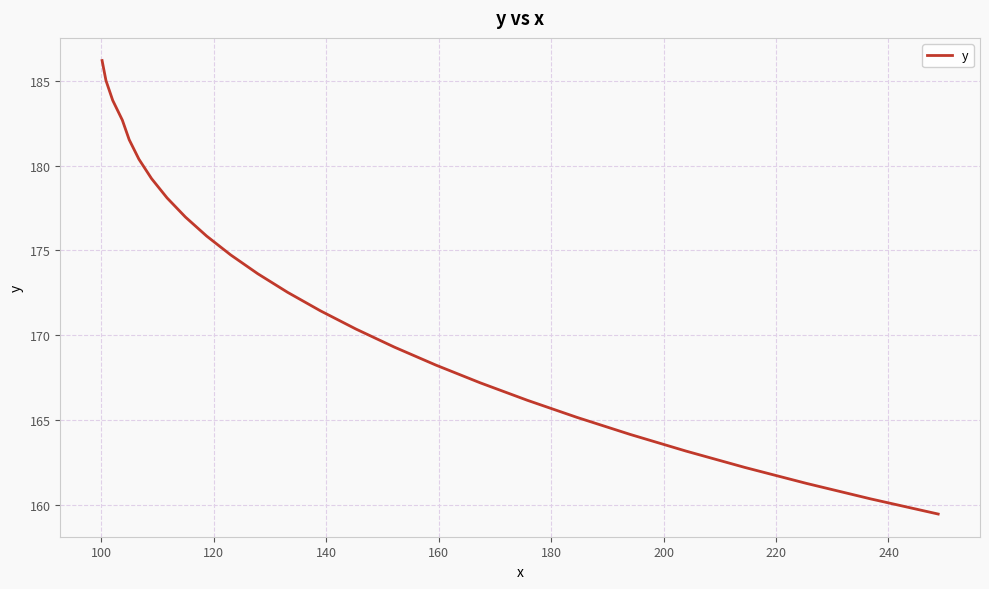

What is the greatest value displayed?

186.2